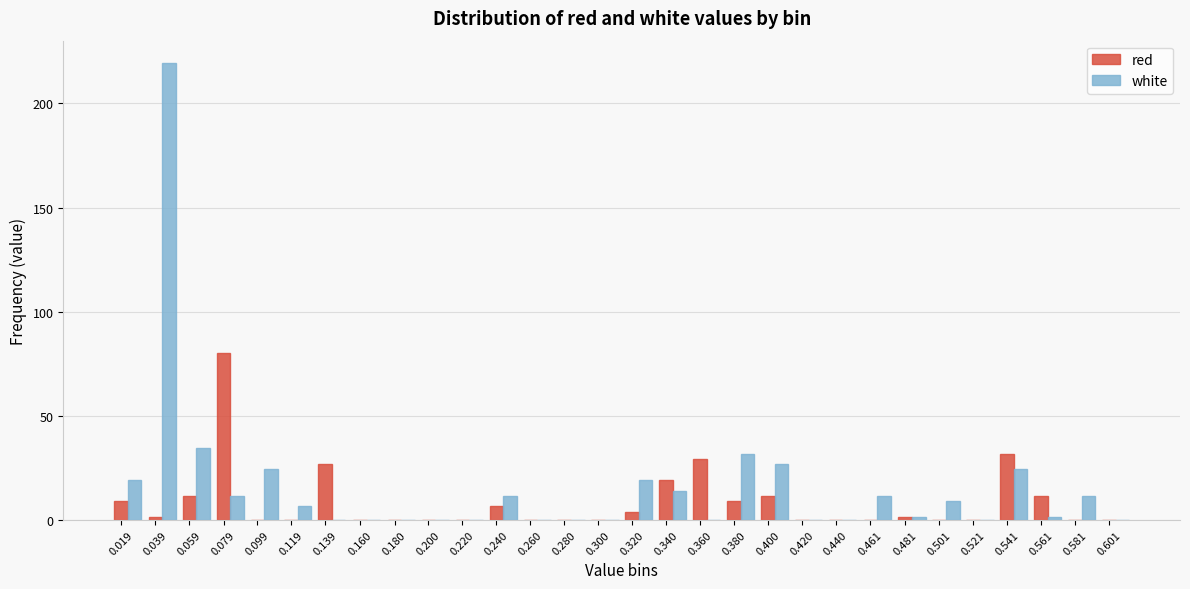

At which category is the sum across all series the highest?

0.039